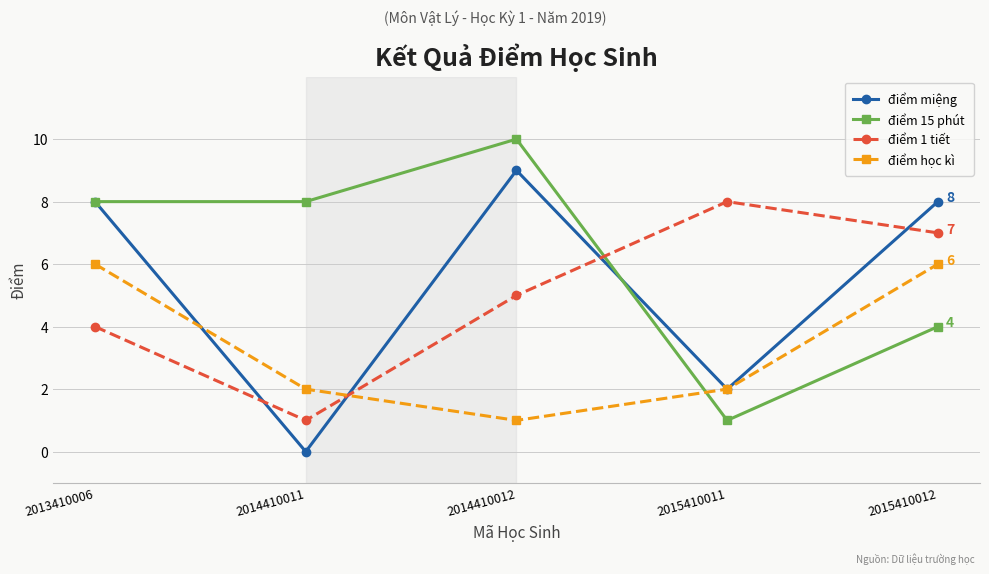

What is the sum of all điểm miệng values?

27